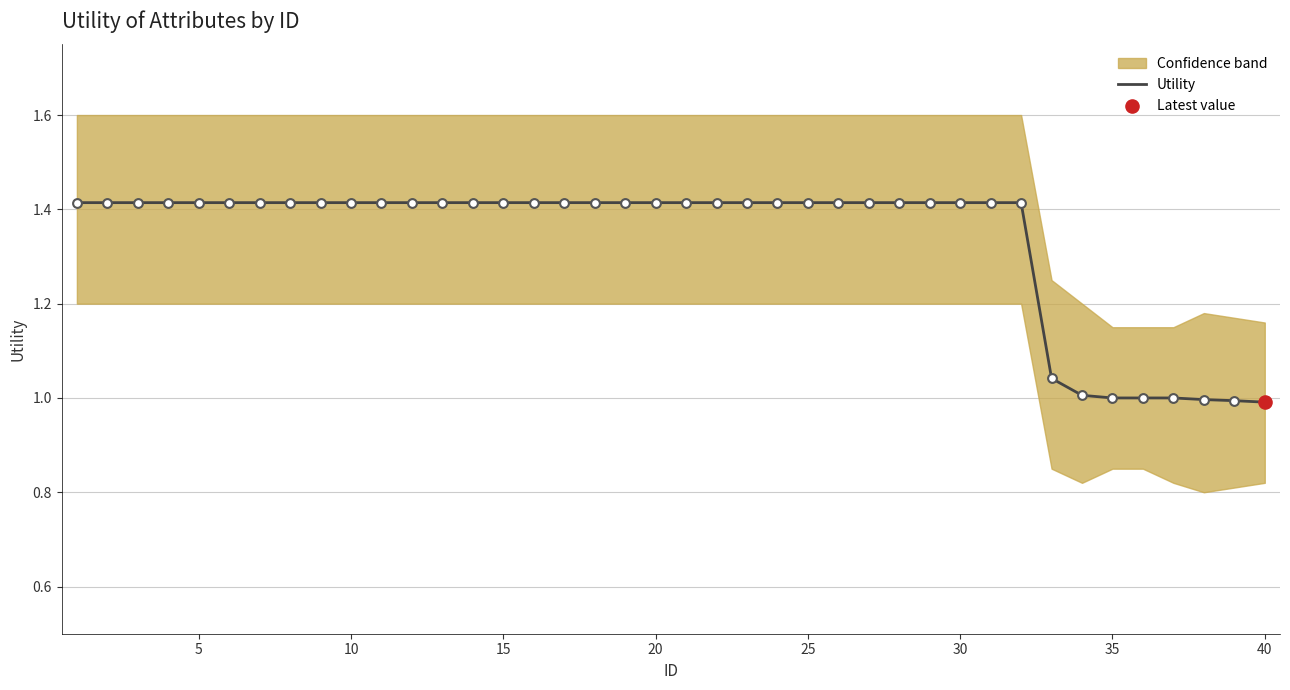

The Utility series shows 2.5 at 20. True or false?

False